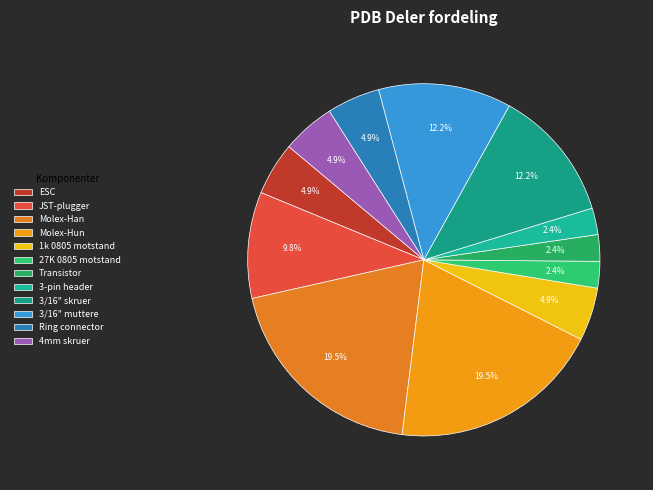

Count the number of slices in the pie.

12